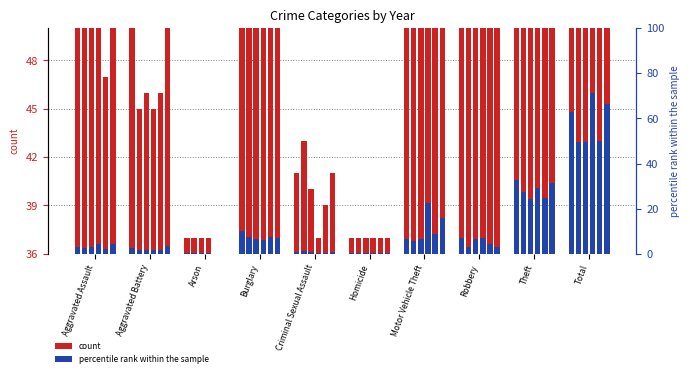

Is it true that 2024 equals 16 at Aggravated Battery?

False